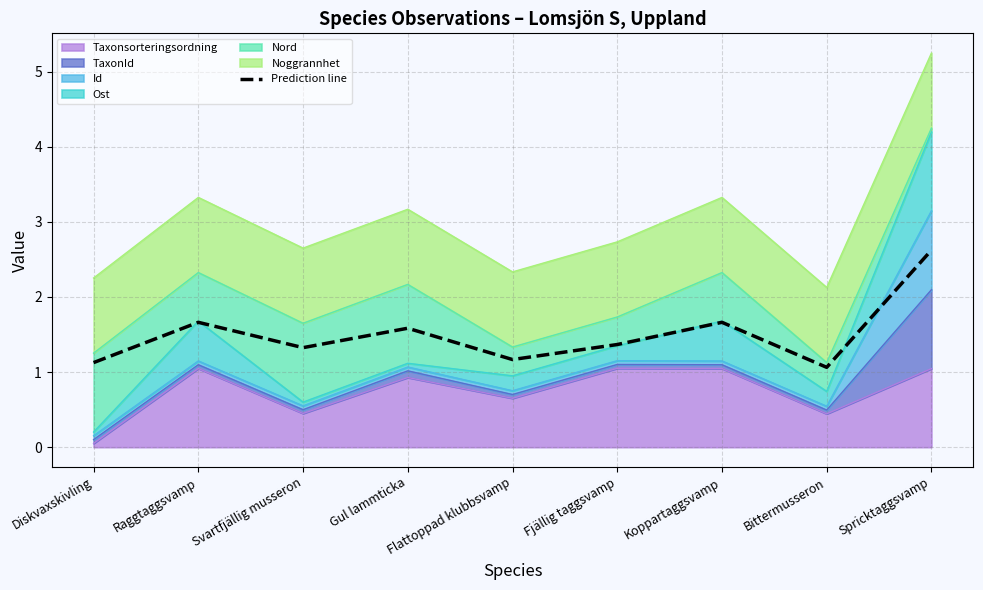

True or false: the data has more than 2 interior local peaks.

True